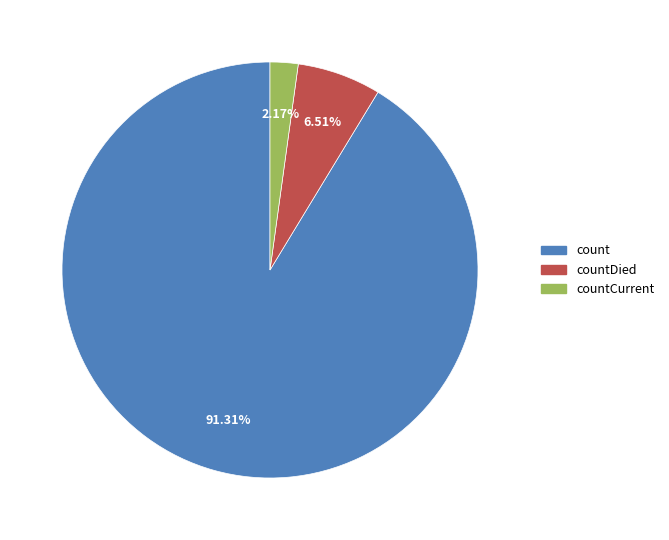

Does any single category account for the majority?

Yes